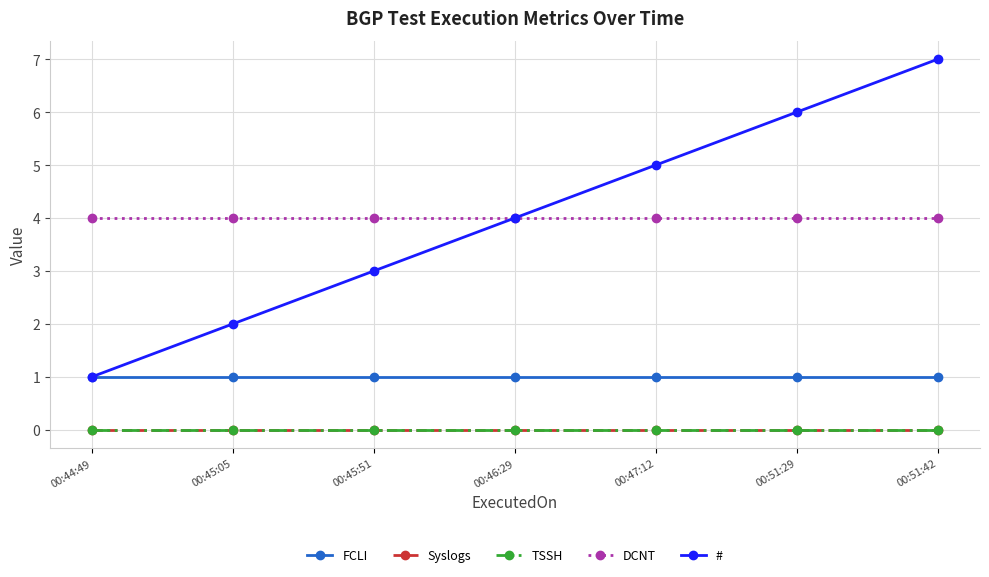

How many lines are shown in the chart?

5